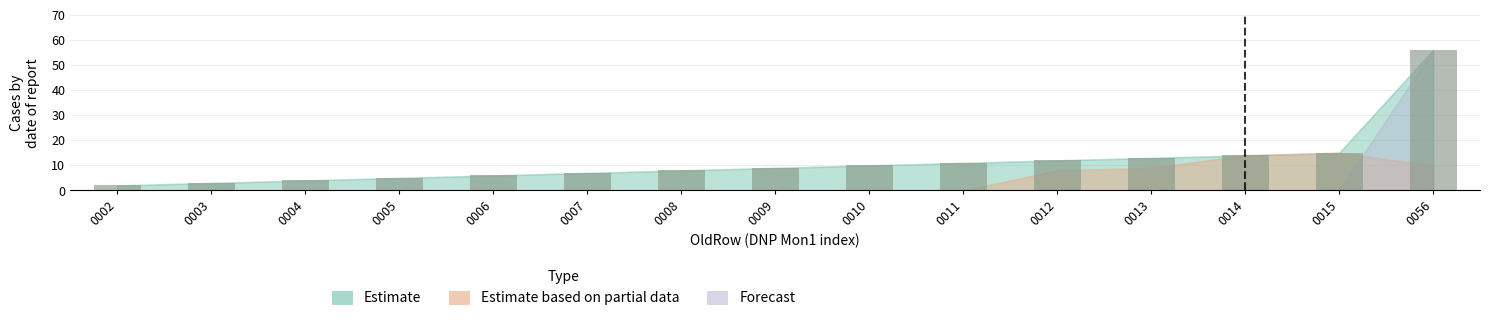

What is the sum of all values?

175